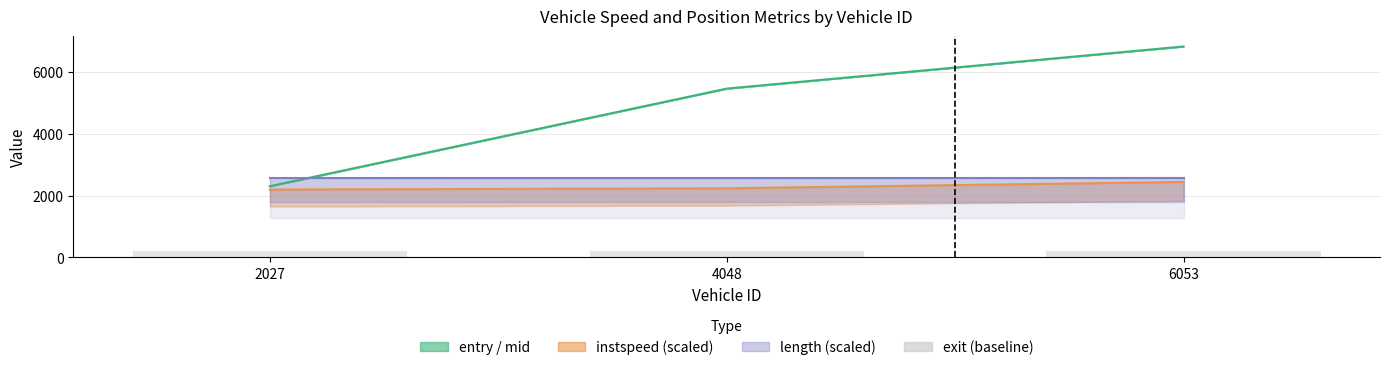

Are the bars horizontal?

No